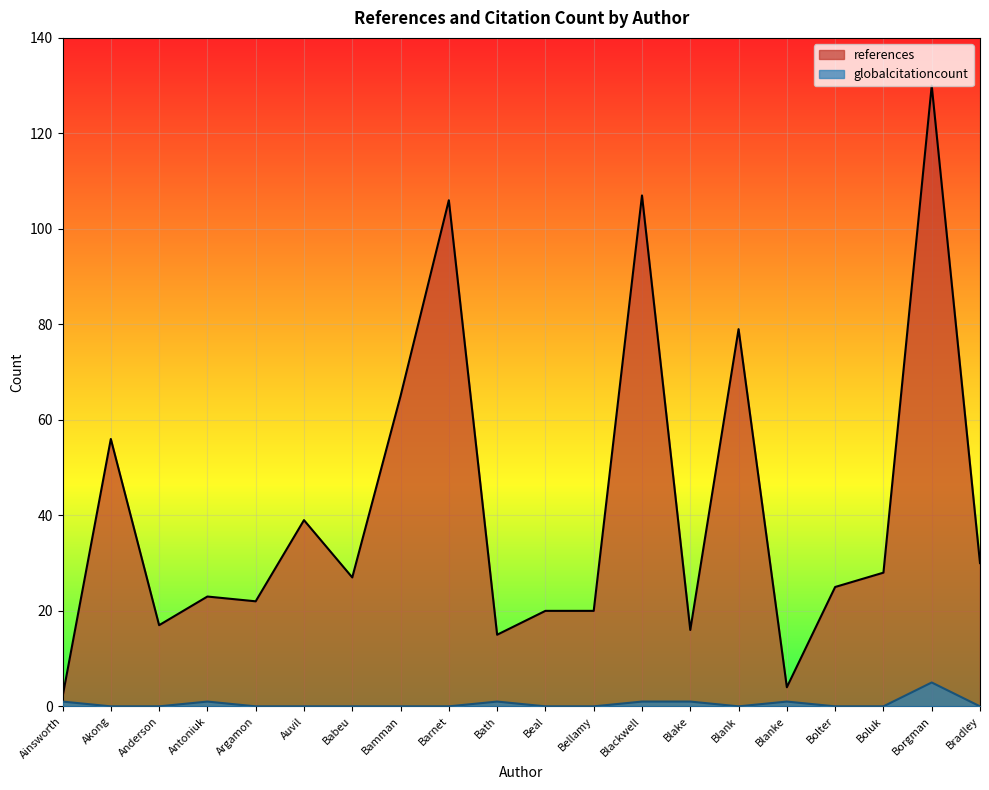

Which category has the highest value in the globalcitationcount series?

Borgman